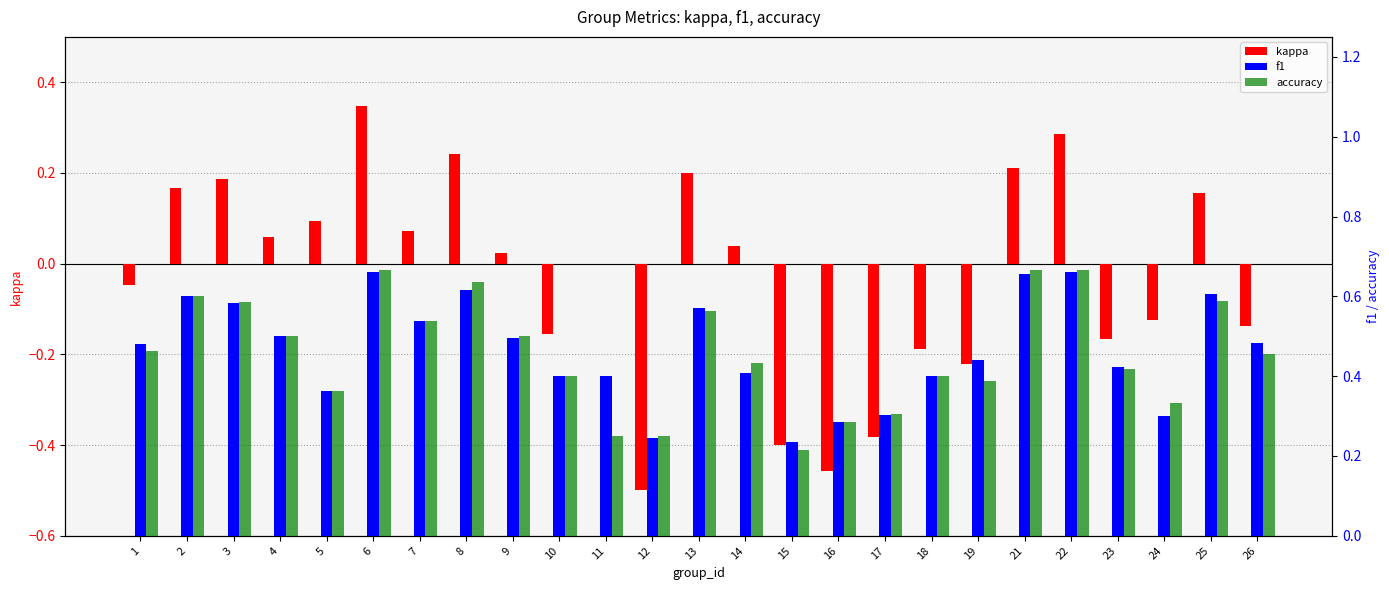

At 3, list the series in order from largest to smallest.

accuracy, f1, kappa